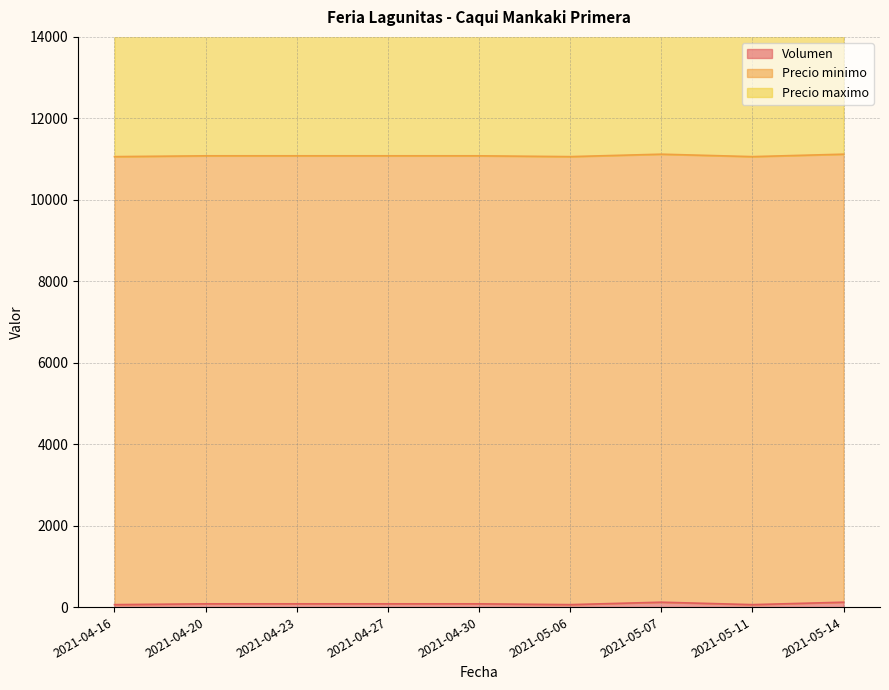

What is the difference between the second highest and minimum values in the Volumen series?

60